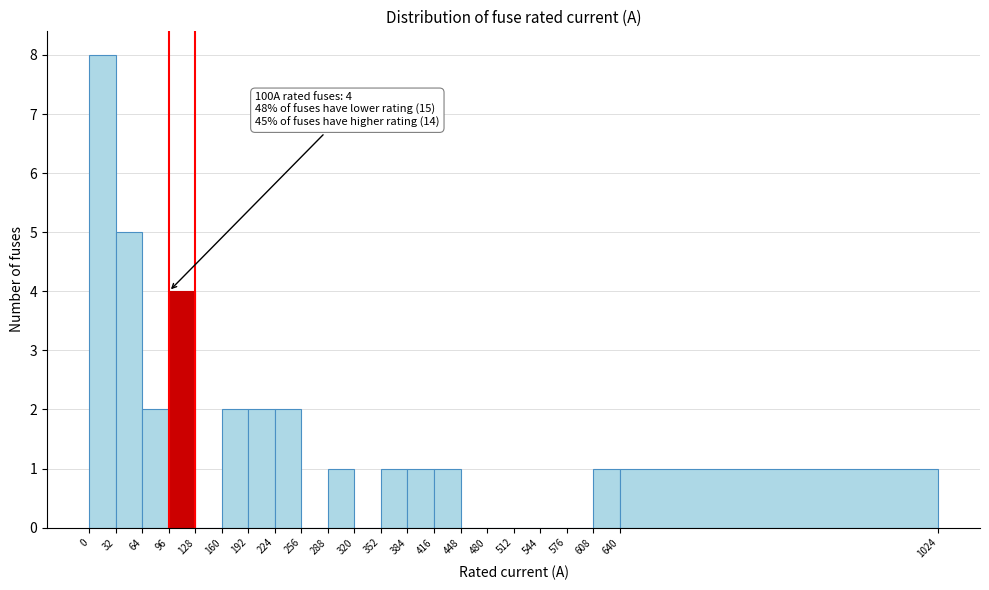

Which range on the x-axis has the tallest bar?

0 to 32